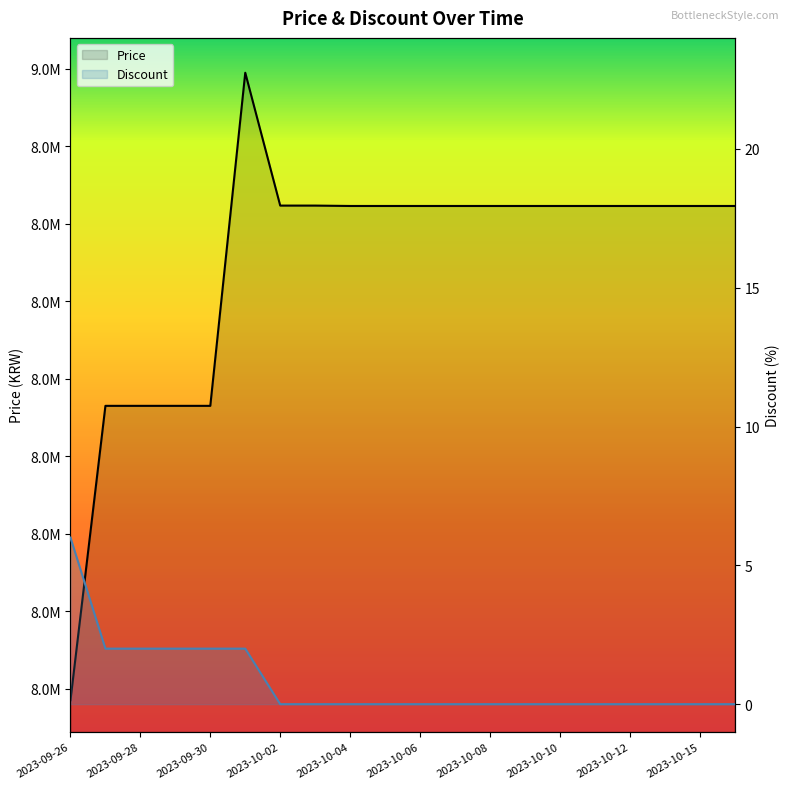

What are all the series names shown in the legend?

Price, Discount